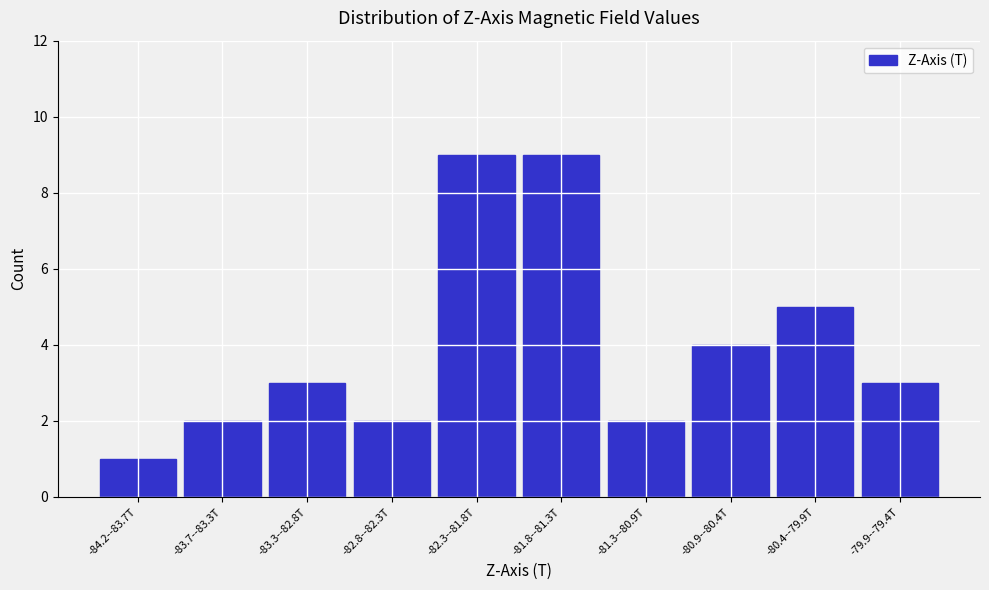

Reading right to left, what are all the values shown in this chart?

-79.9--79.4T=3	-80.4--79.9T=5	-80.9--80.4T=4	-81.3--80.9T=2	-81.8--81.3T=9	-82.3--81.8T=9	-82.8--82.3T=2	-83.3--82.8T=3	-83.7--83.3T=2	-84.2--83.7T=1